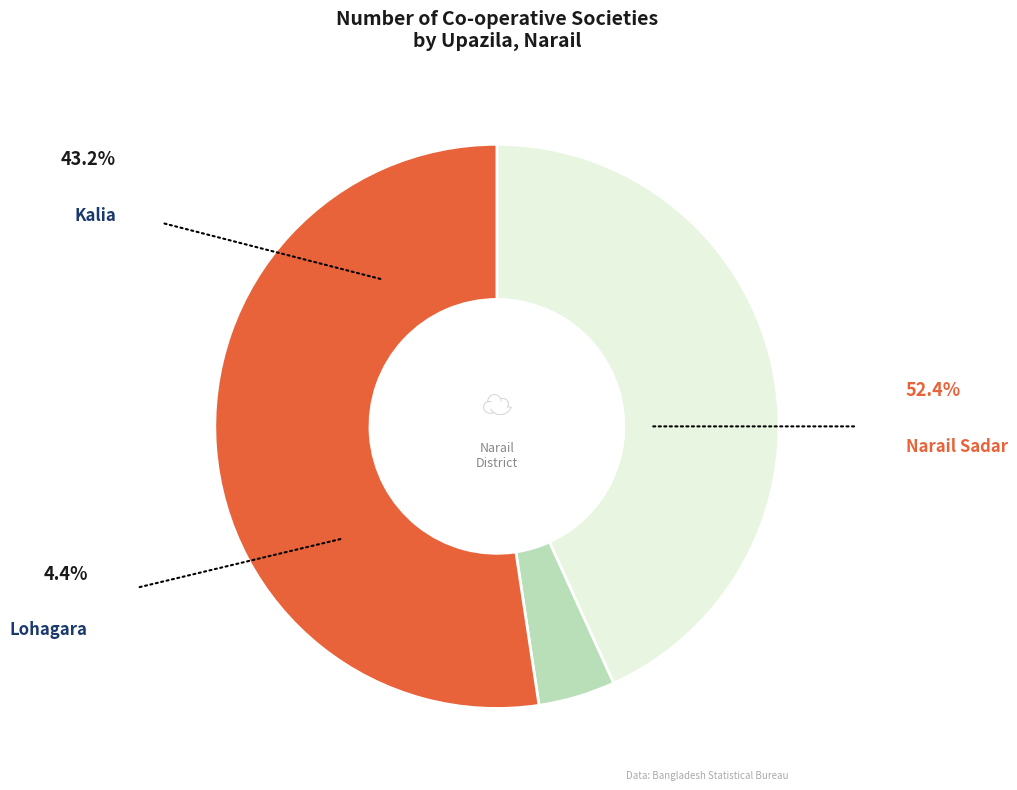

Is there any slice that represents more than half of the pie?

Yes